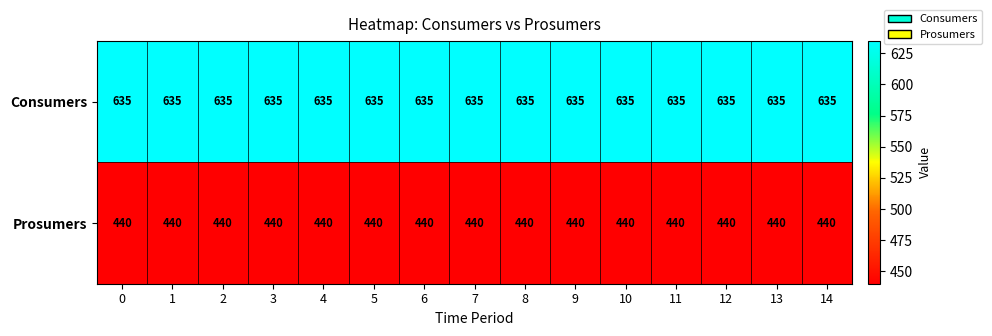

The value of Prosumers at 4 is 440. True or false?

True